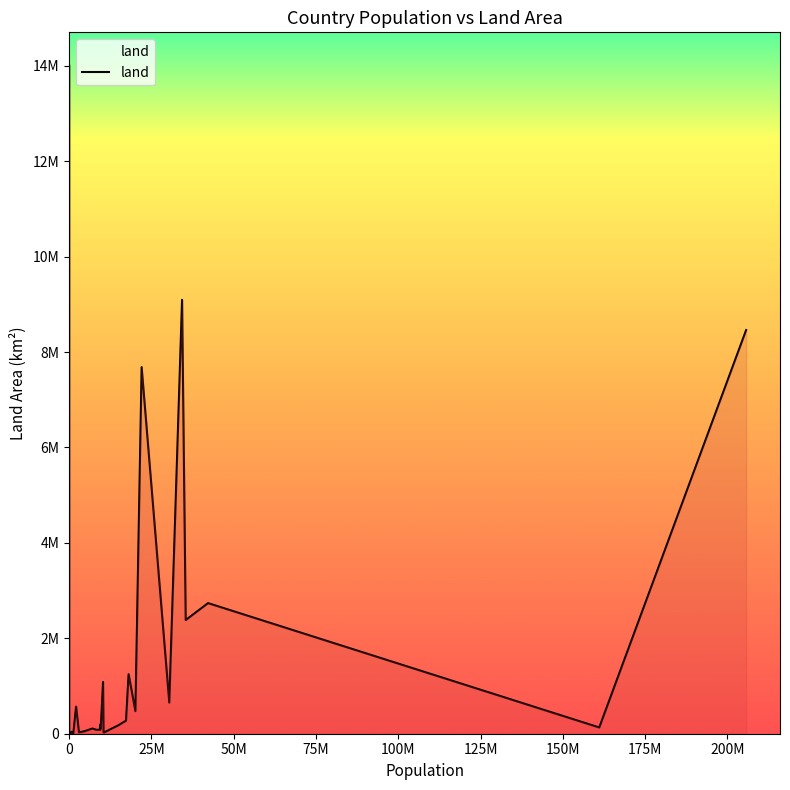

True or false: the data has more than 0 interior local peaks.

True